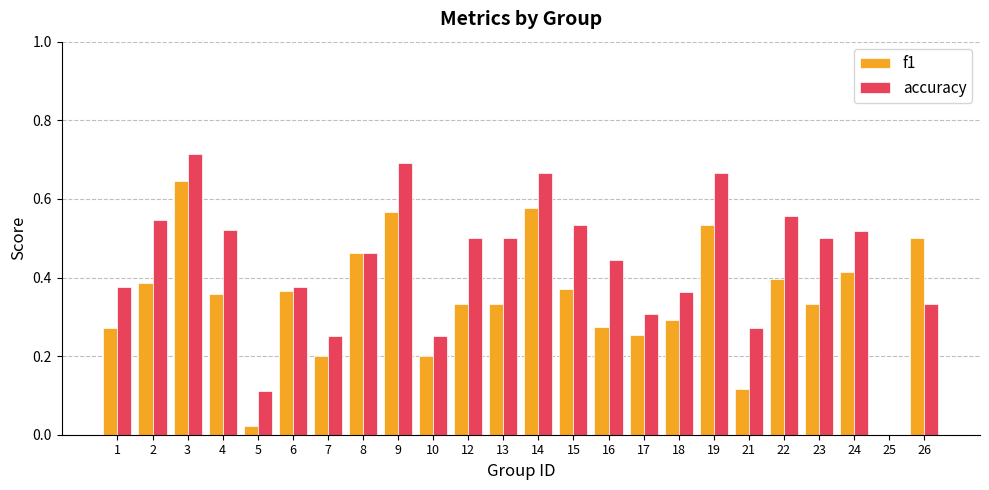

How many groups of bars are there?

24